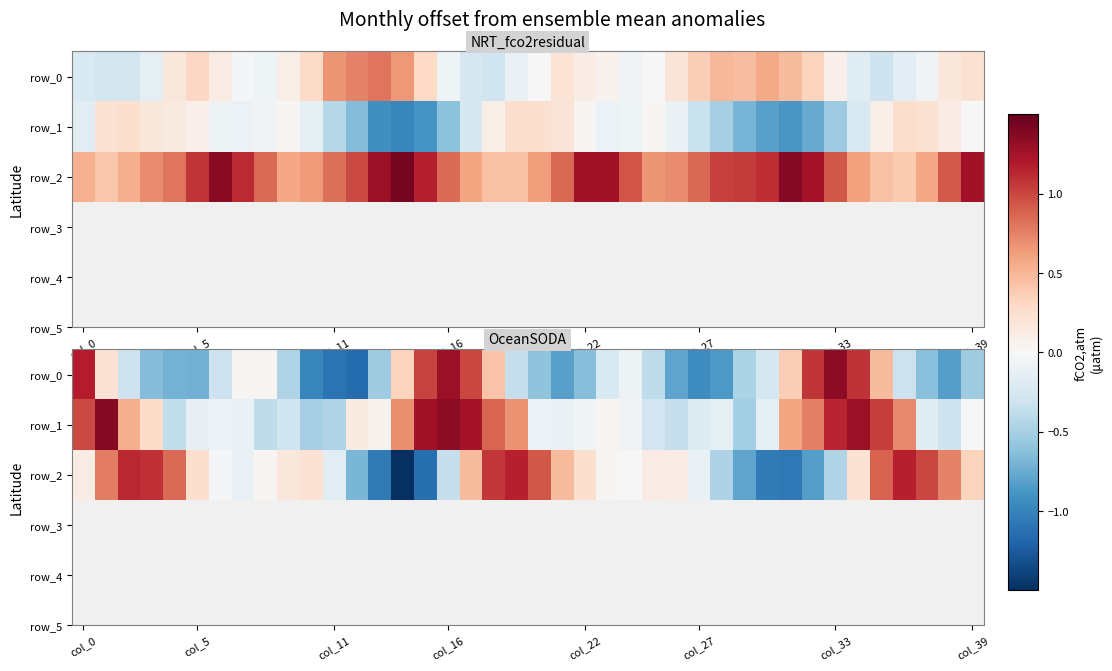

Between 12 and 20, which series saw the biggest shift?

row_2